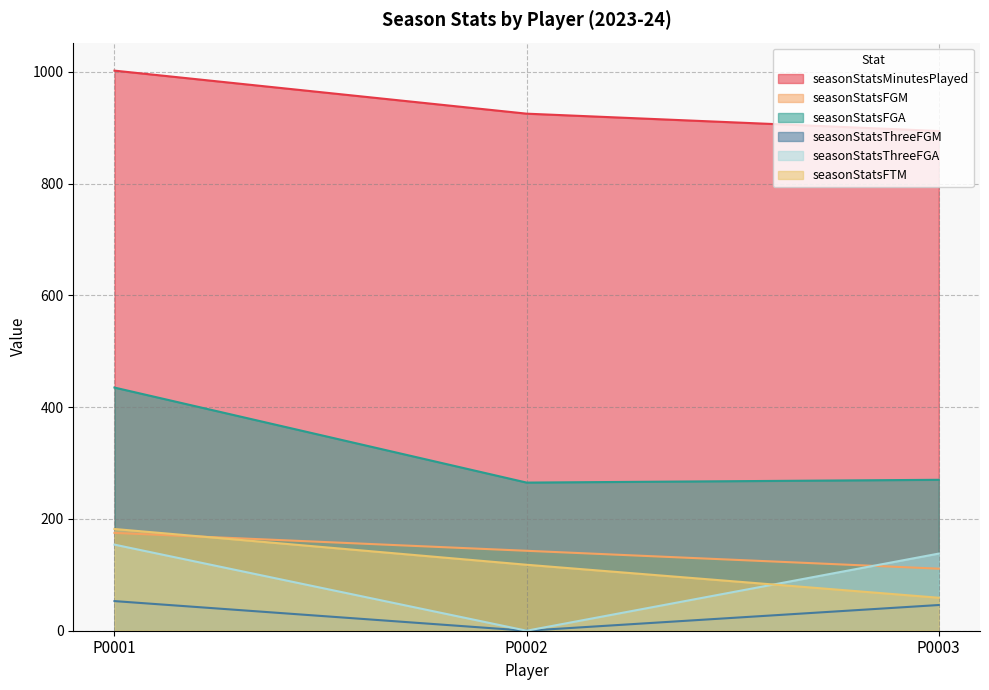

What are all the series names shown in the legend?

seasonStatsMinutesPlayed, seasonStatsFGM, seasonStatsFGA, seasonStatsThreeFGM, seasonStatsThreeFGA, seasonStatsFTM